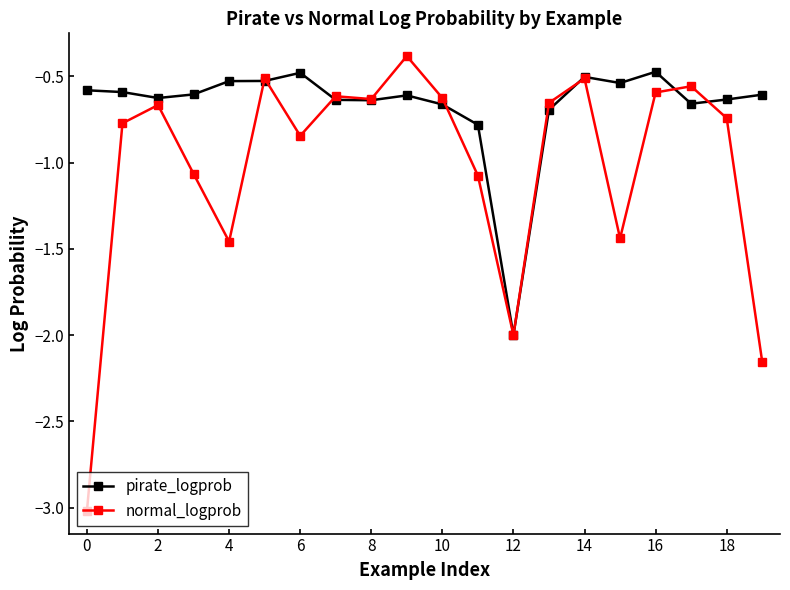

True or false: pirate_logprob has more than 2 interior local peaks.

True